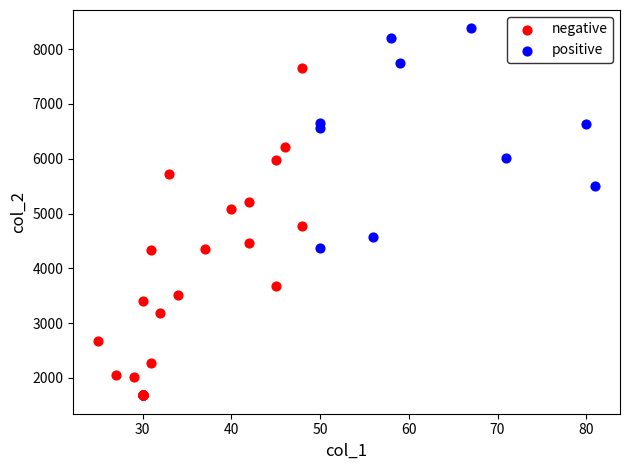

Which series contains the lowest Y value?

negative